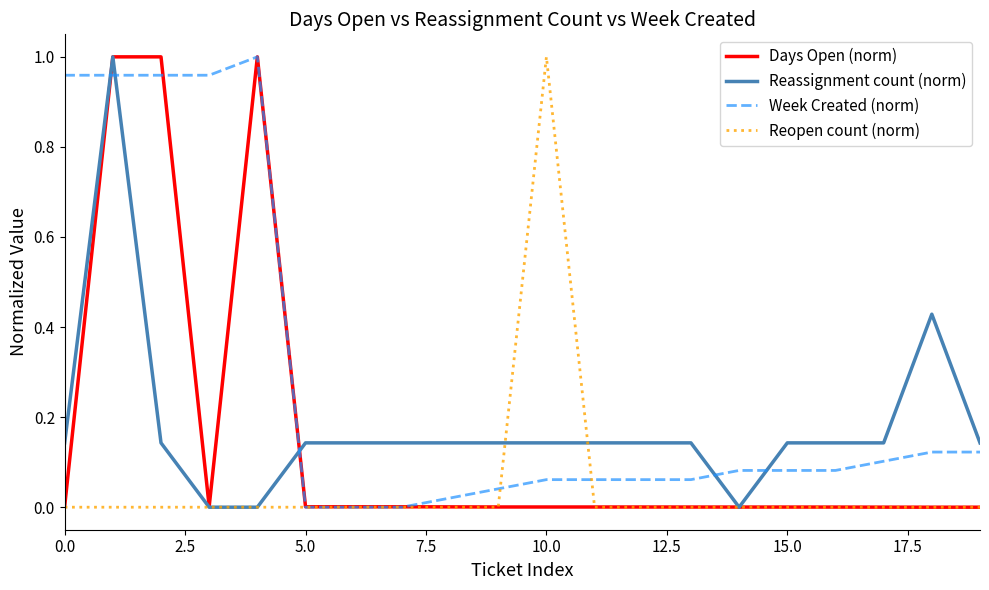

True or false: Week Created (norm) and Reassignment count (norm) intersect in this chart.

True